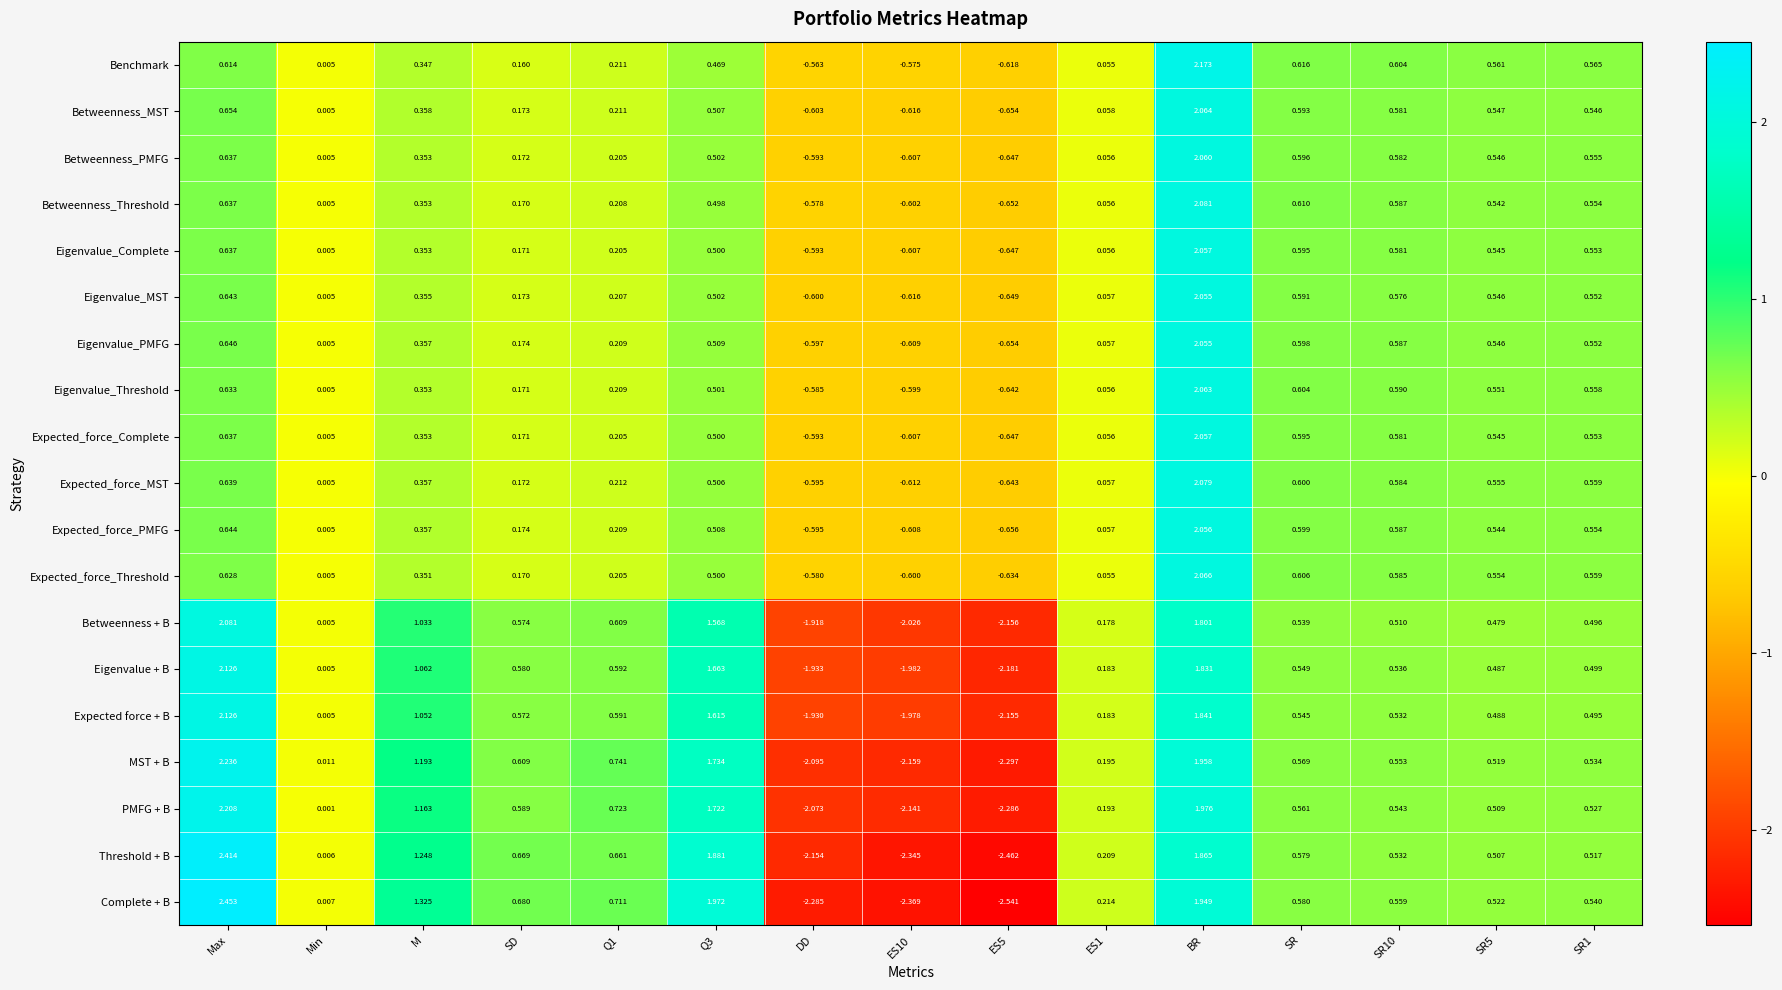

At which category is the sum across all series the highest?

BR